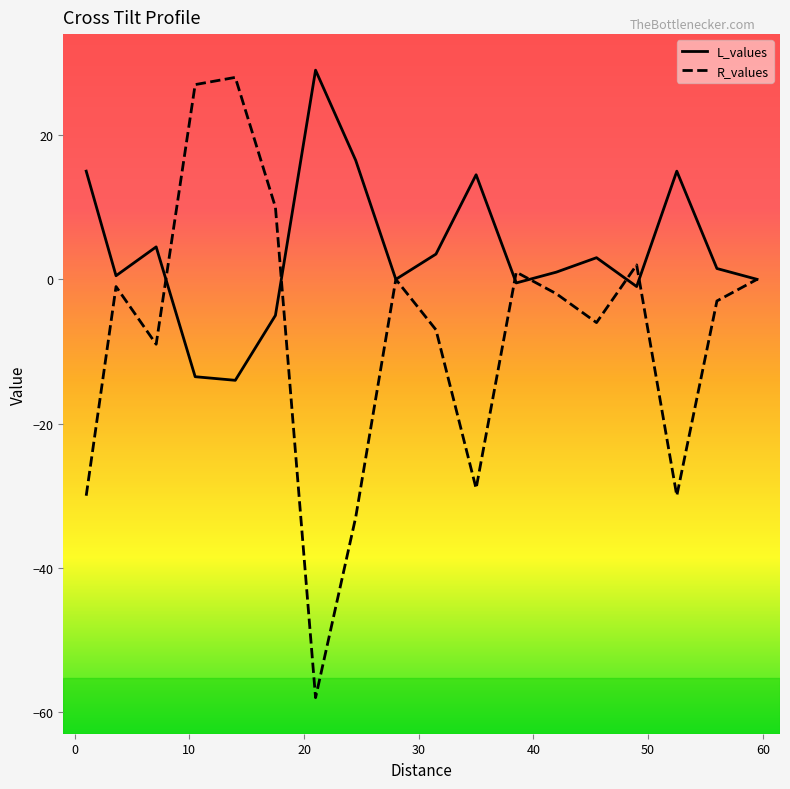

At how many categories does at least one series exceed -41?

18